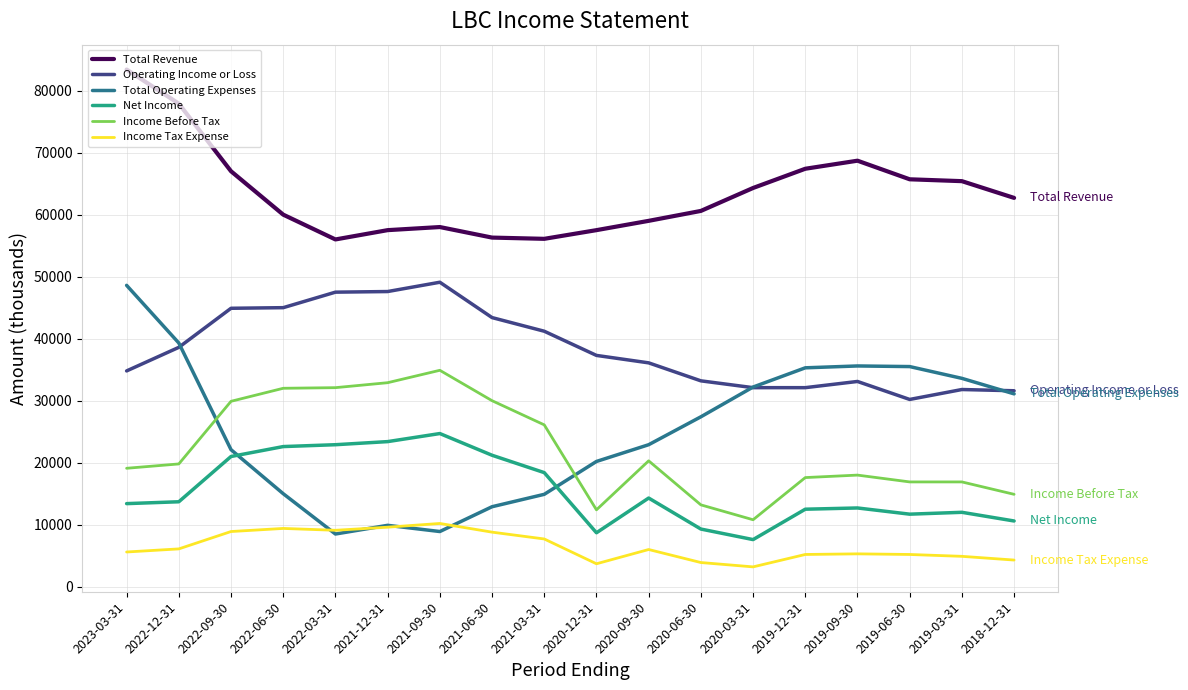

What is the smallest value displayed?

3200